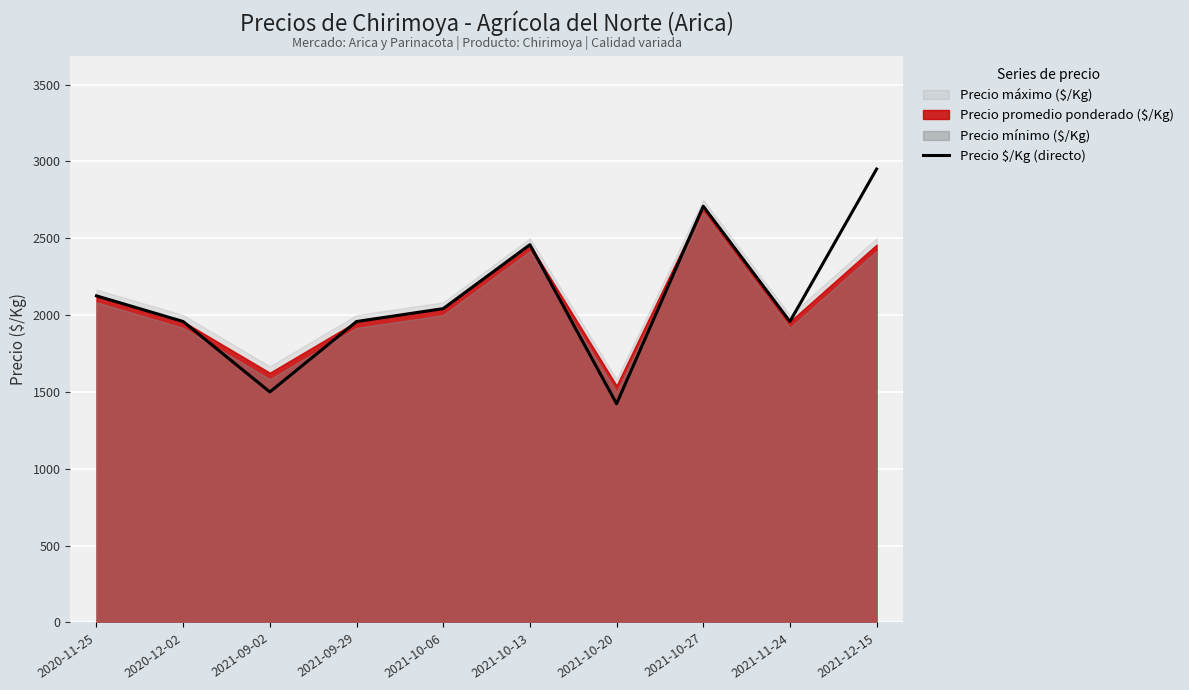

List the labels in order of value, smallest first.

2021-10-20, 2021-09-02, 2020-12-02, 2021-09-29, 2021-11-24, 2021-10-06, 2020-11-25, 2021-10-13, 2021-10-27, 2021-12-15